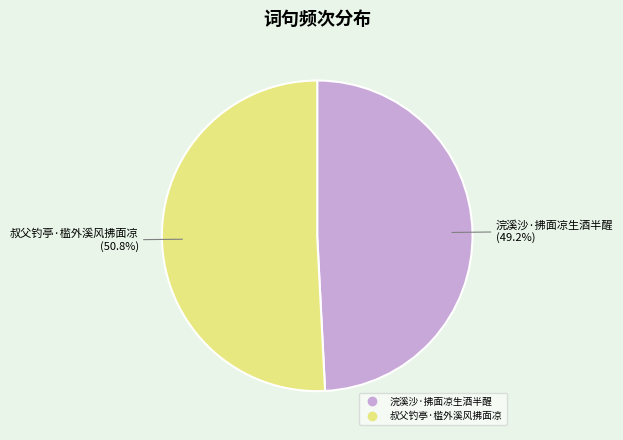

To the nearest percent, what is the difference between the largest and smallest slice percentages?

2%